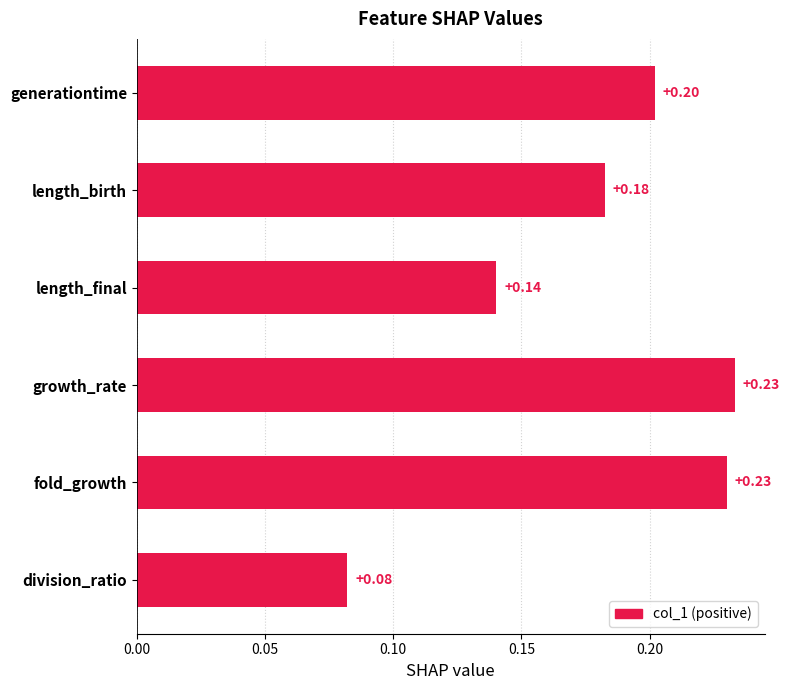

Where is the data nearest to the value 0?

division_ratio